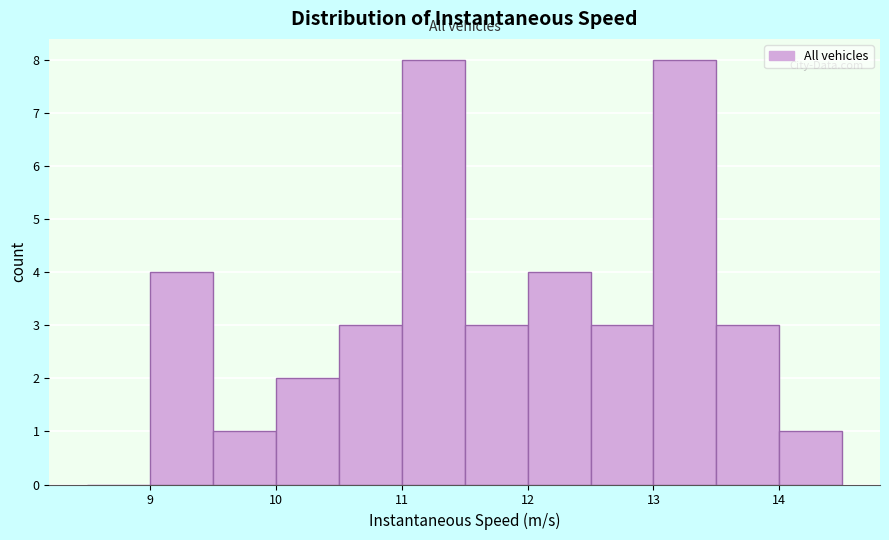

What is the height of the bar covering 10.5 to 11.0 on the x-axis? The values are not printed on the chart, so give them approximately, as read against the axis.

3